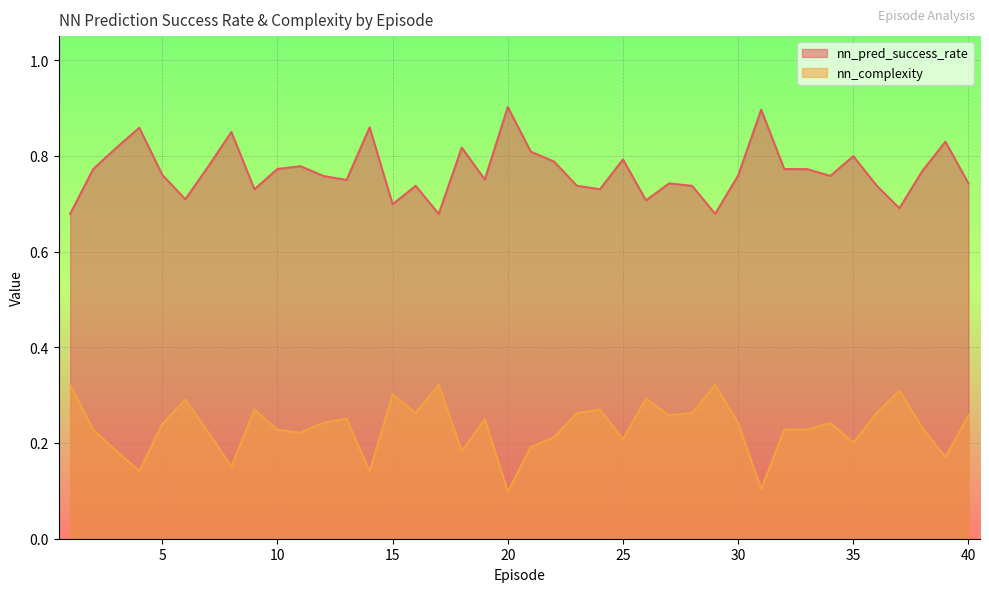

What is the value of the nn_complexity point at the 11th from the left?

0.2